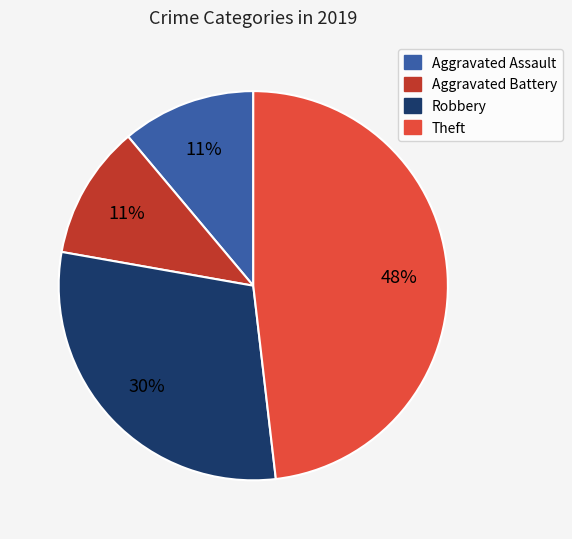

Does any single category account for the majority?

No